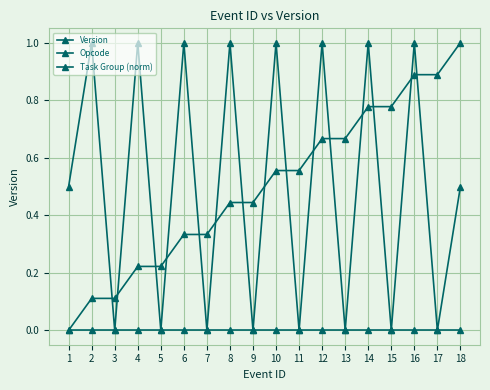

How many series are shown in this chart?

3